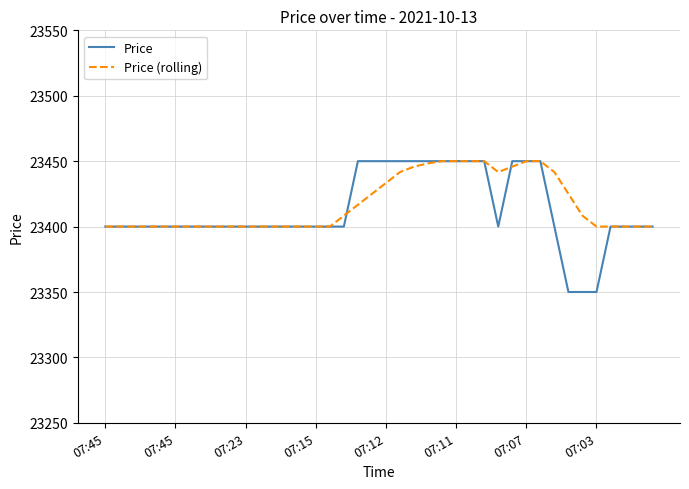

Which series has the largest range (max minus min)?

Price